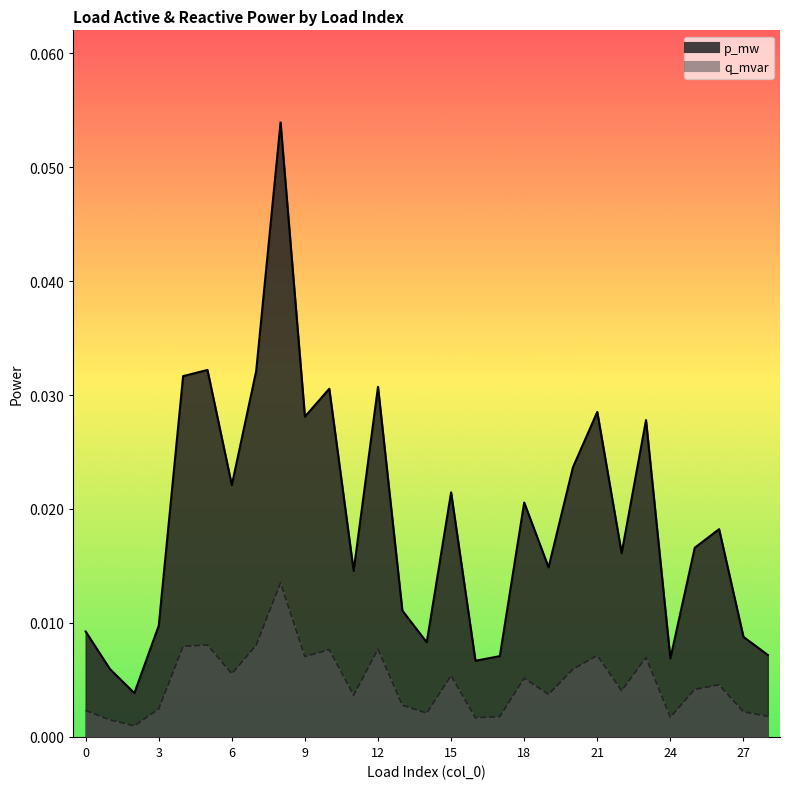

At which label does p_mw reach its minimum?

2